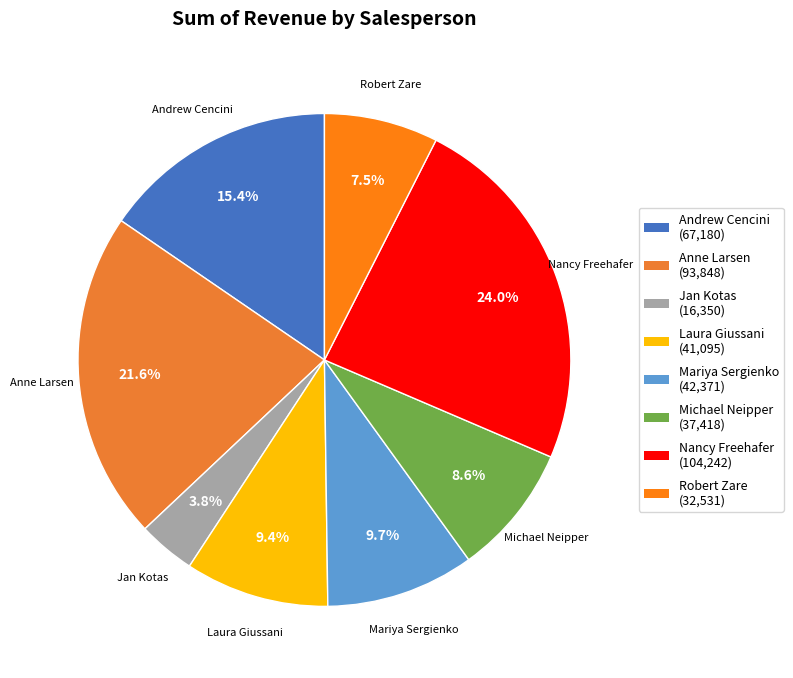

Is it true that Laura Giussani is 23% of the pie?

False